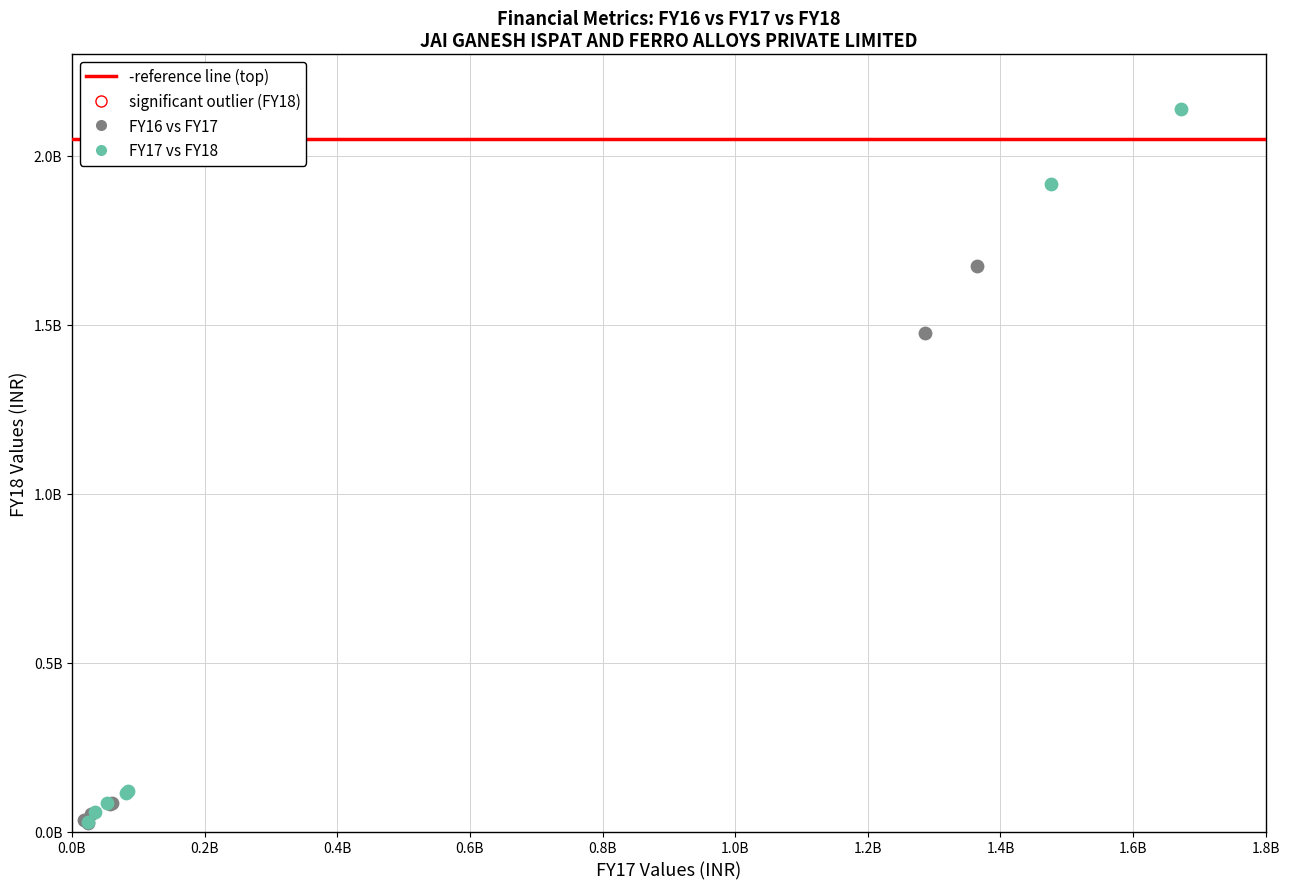

Which series reaches the maximum Y coordinate?

FY17 vs FY18